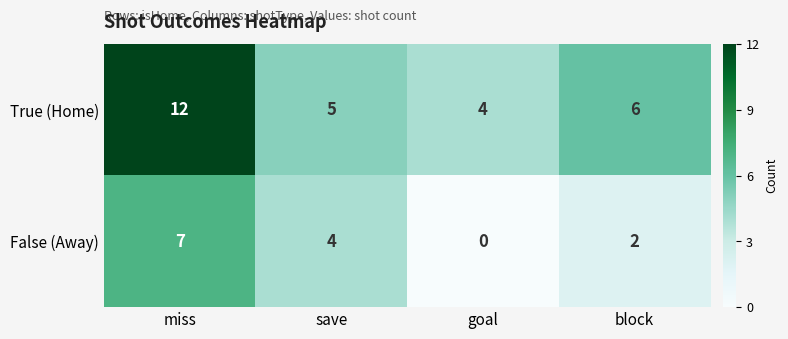

At which label does True (Home) first exceed 6?

miss